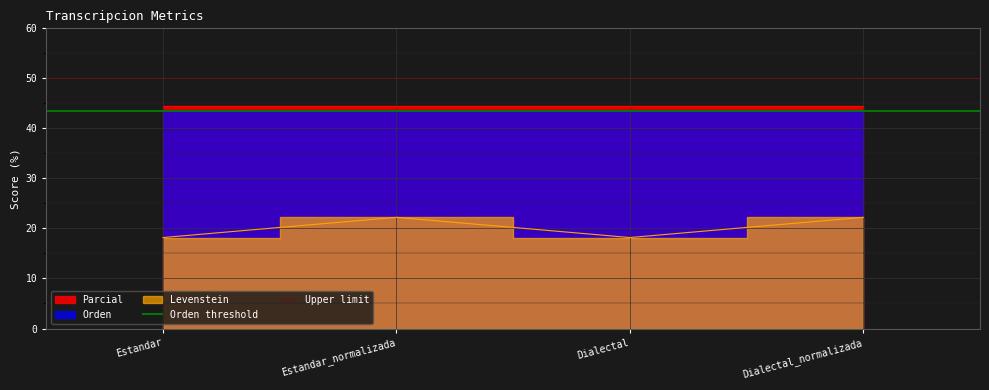

What is the average value of the Orden threshold series?

43.5